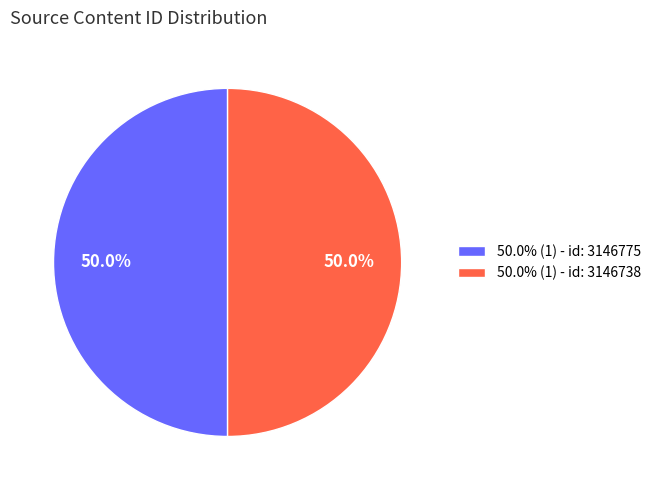

Combined, what portion of the pie is 50.0% (1) - id: 3146738 and 50.0% (1) - id: 3146775?

100.0%